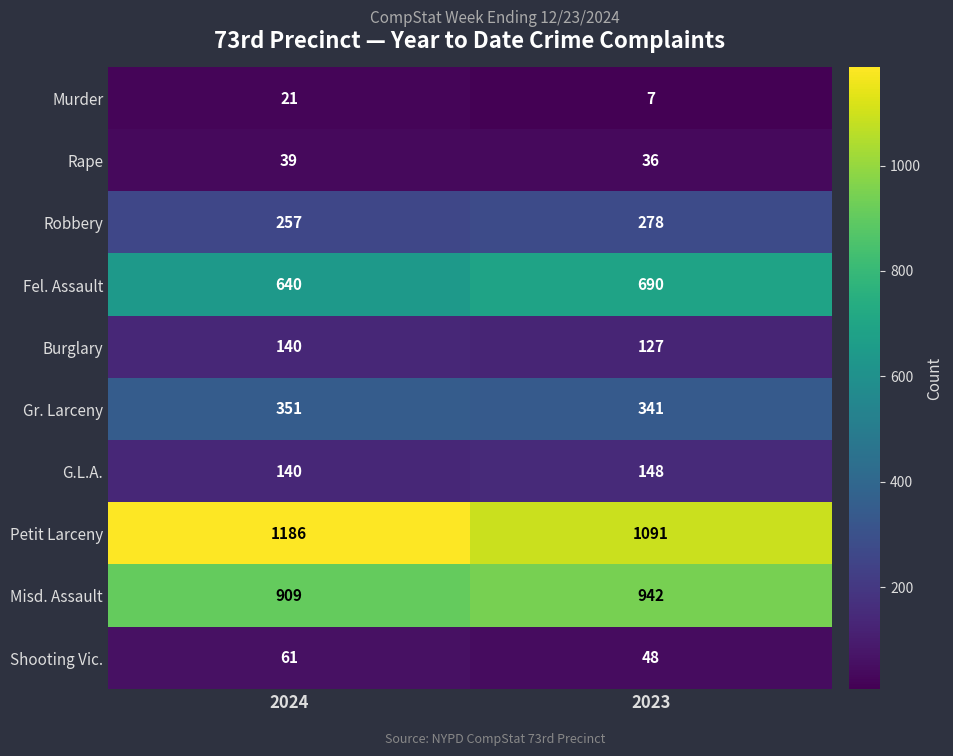

Reading left to right, what are all the values shown in this chart?

Murder: 2024=21	2023=7
Rape: 2024=39	2023=36
Robbery: 2024=257	2023=278
Fel. Assault: 2024=640	2023=690
Burglary: 2024=140	2023=127
Gr. Larceny: 2024=351	2023=341
G.L.A.: 2024=140	2023=148
Petit Larceny: 2024=1186	2023=1091
Misd. Assault: 2024=909	2023=942
Shooting Vic.: 2024=61	2023=48